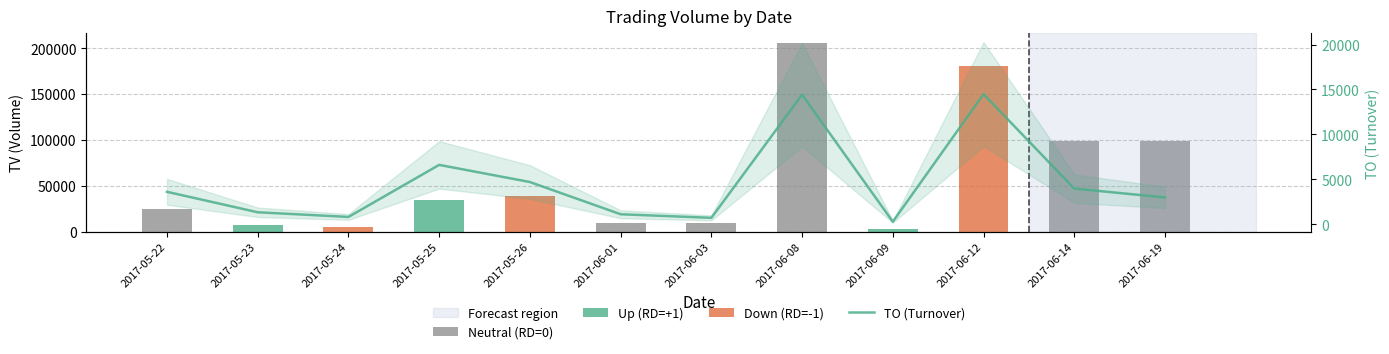

Reading left to right, list all the values displayed in this chart.

2017-05-22=3600	2017-05-23=1320	2017-05-24=800	2017-05-25=6600	2017-05-26=4690	2017-06-01=1100	2017-06-03=700	2017-06-08=14420	2017-06-09=270	2017-06-12=14480	2017-06-14=3960	2017-06-19=2970